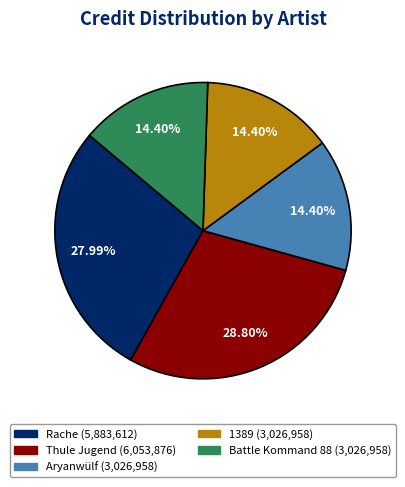

Is there any slice that represents more than half of the pie?

No